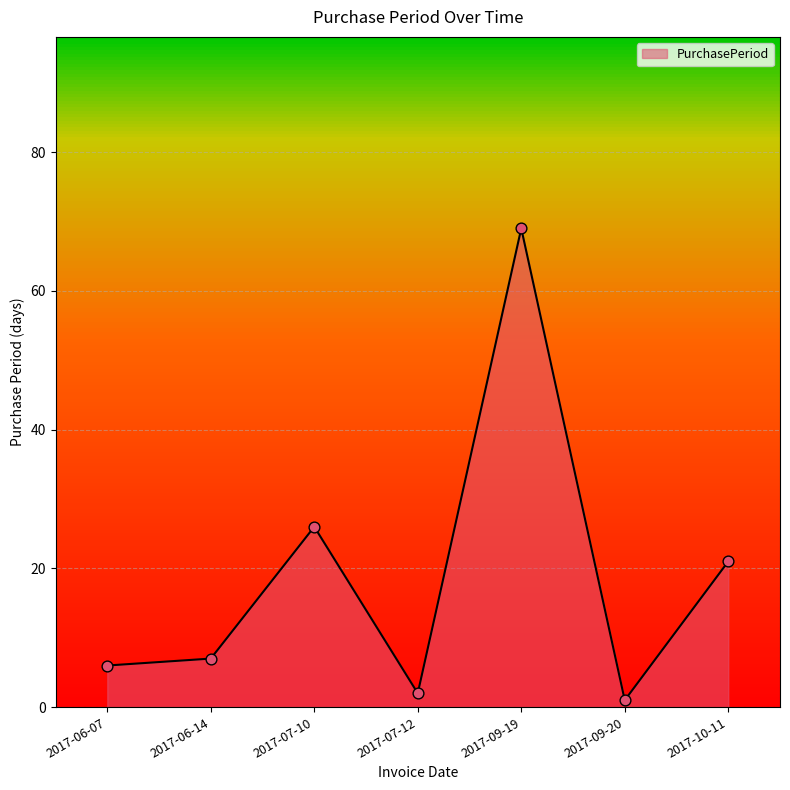

Approximately how many times larger is the value at 2017-07-10 compared to 2017-10-11?

1.2